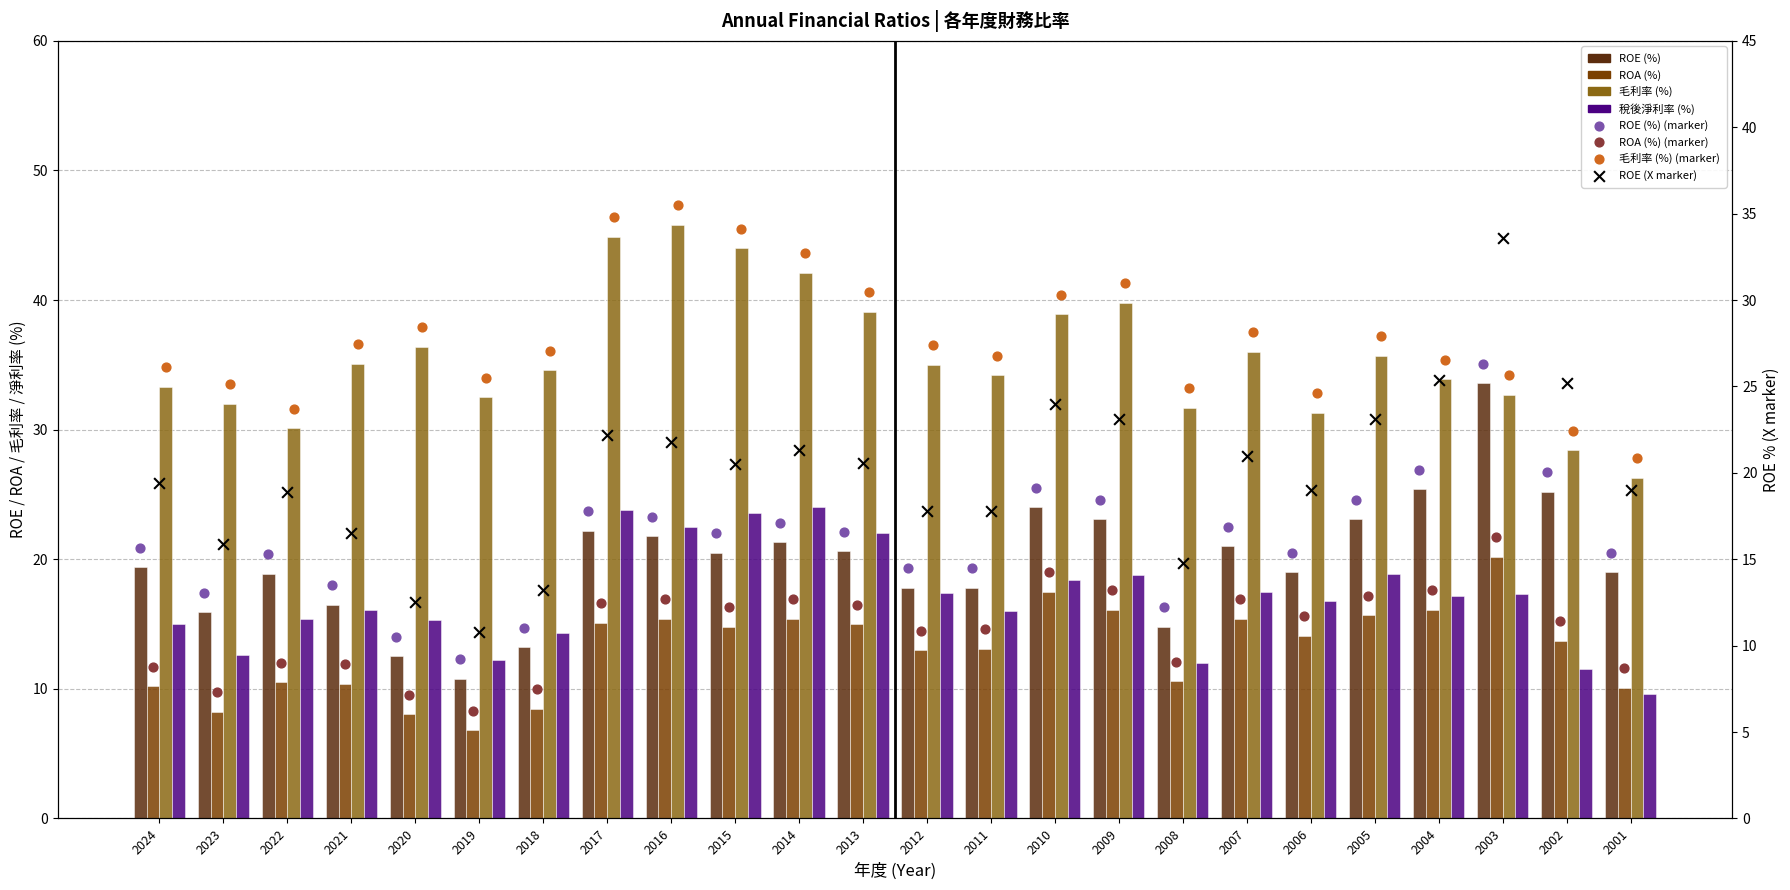

What is the total value across all series at 2003?

105.3